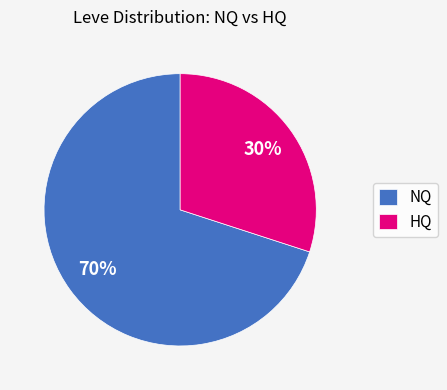

Which category accounts for the majority?

NQ